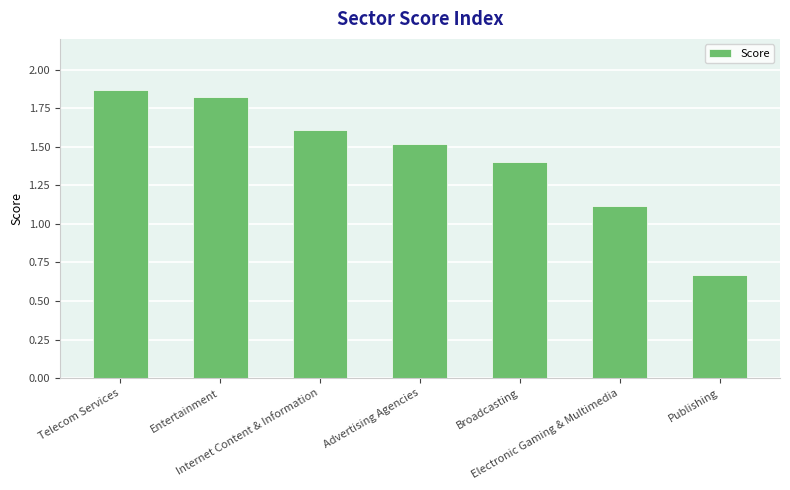

What is the value of the 2nd bar from the left?

1.8